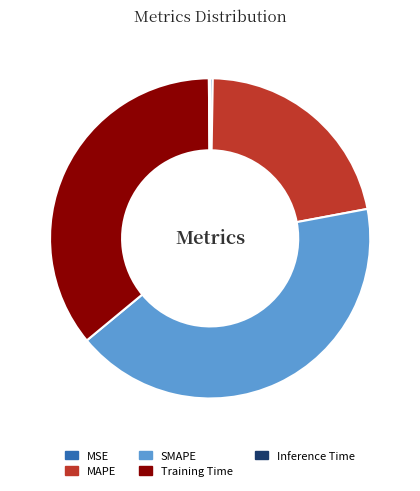

What is the largest slice in the pie chart?

SMAPE